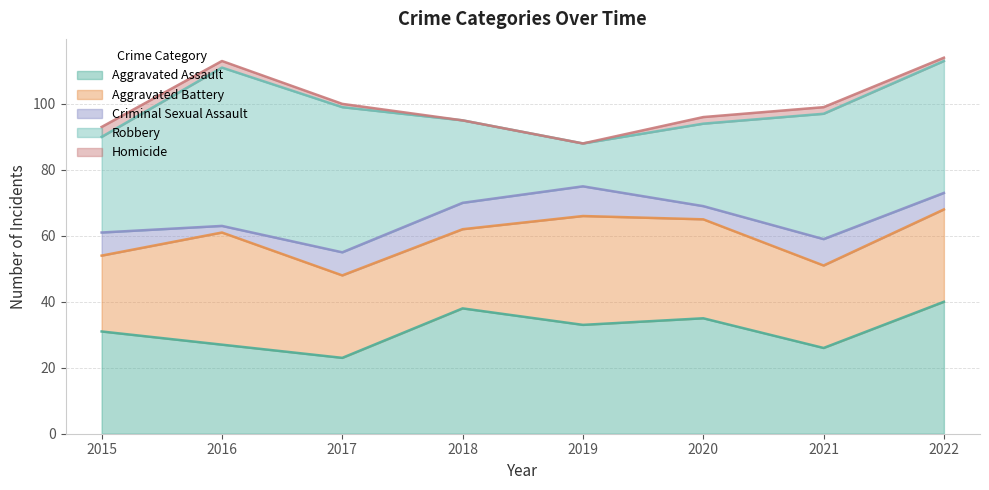

Which series has the widest spread of values?

Robbery